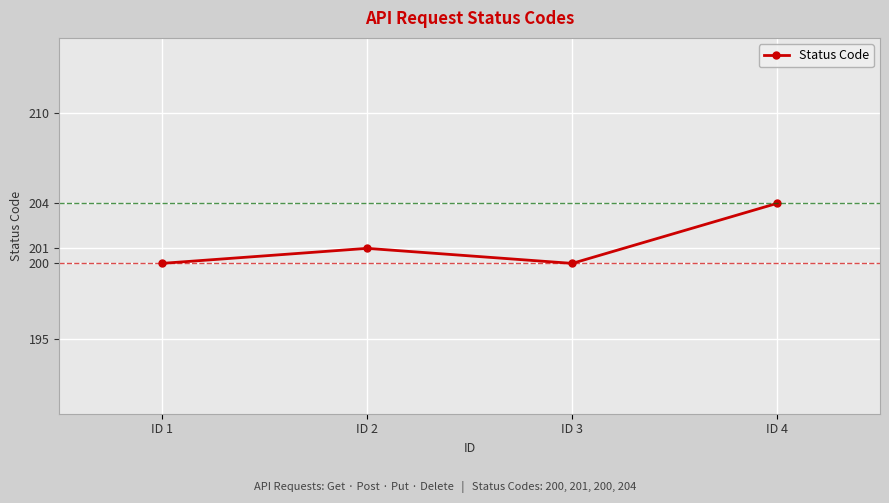

What is the difference between the values at ID 1 and ID 4?

4